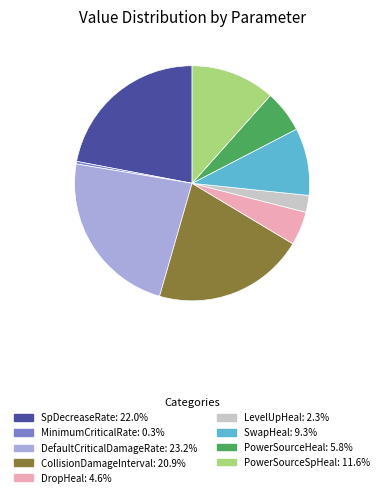

Do CollisionDamageInterval and PowerSourceHeal together represent more than half of the pie?

No